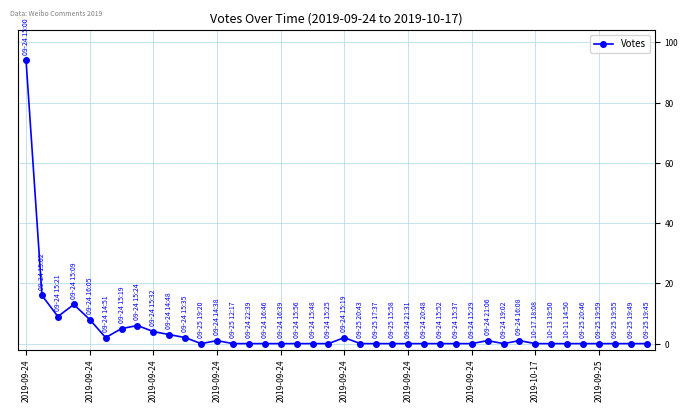

How many distinct data groups are displayed?

1